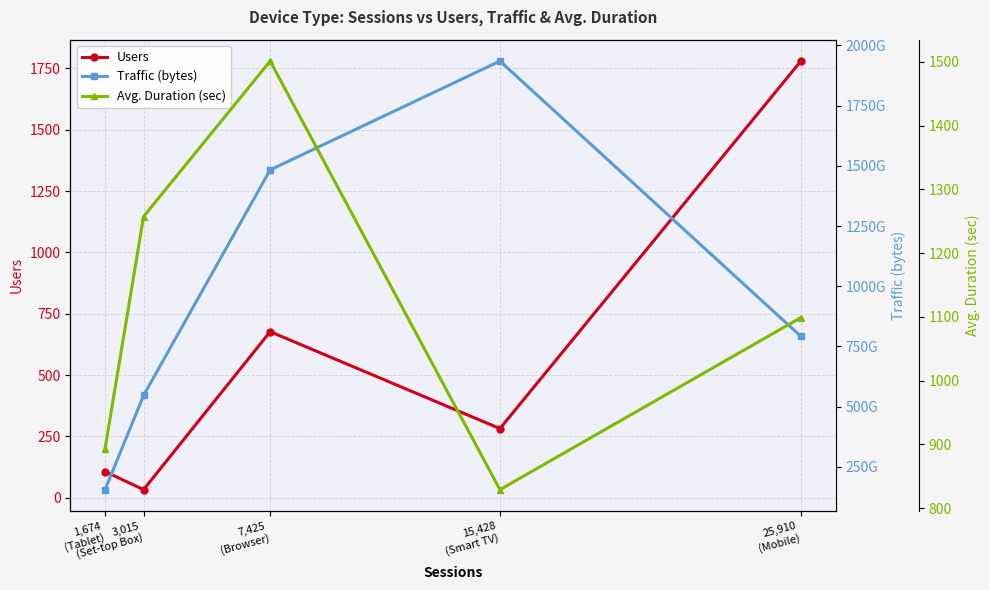

At which category does the chart reach its minimum across all series?

3,015
(Set-top Box)